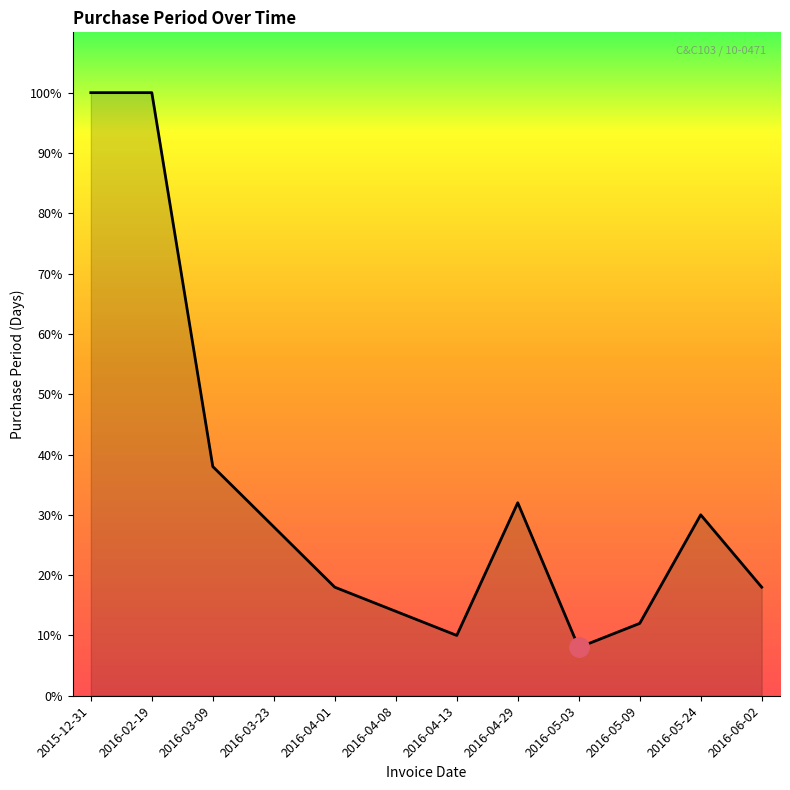

Does the chart display data point markers on the line(s)?

No